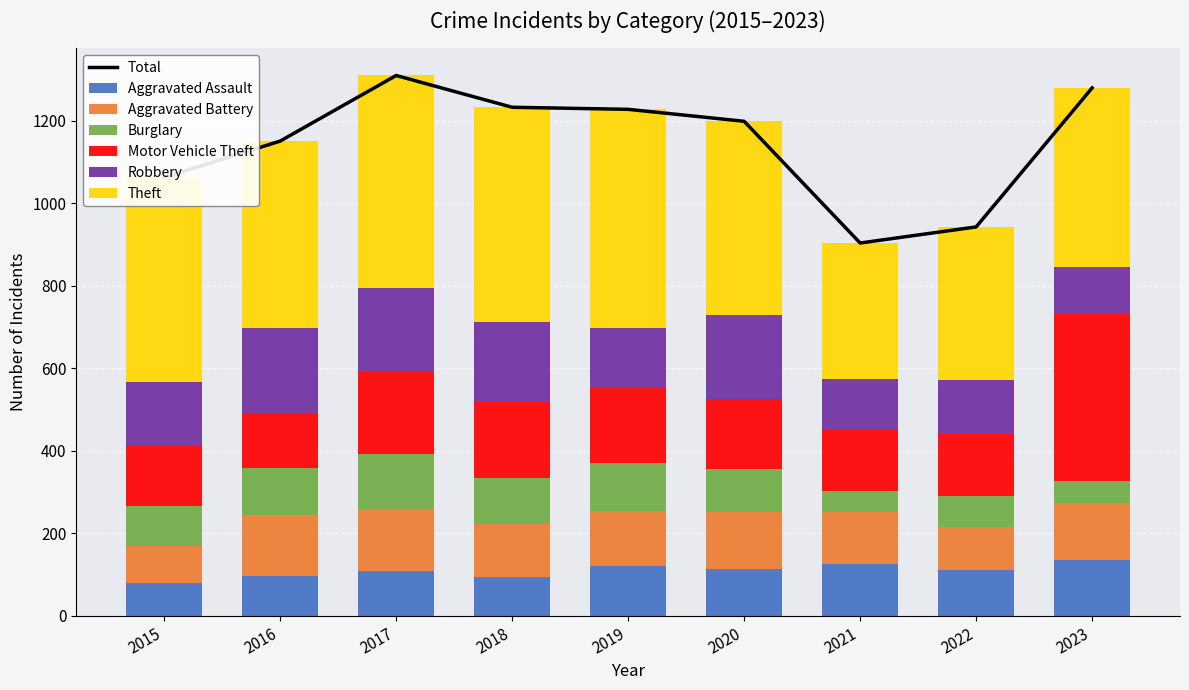

Between 2016 and 2017, which series saw the biggest shift?

Motor Vehicle Theft